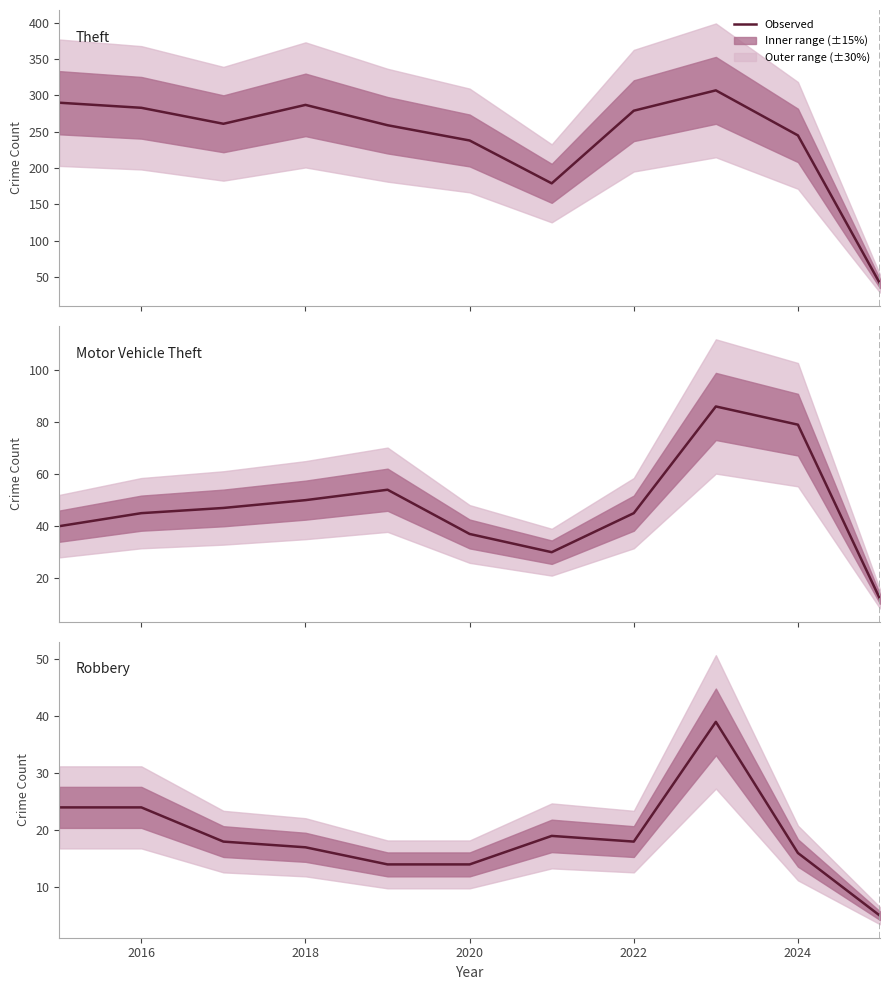

True or false: Theft has more than 1 interior local peaks.

True